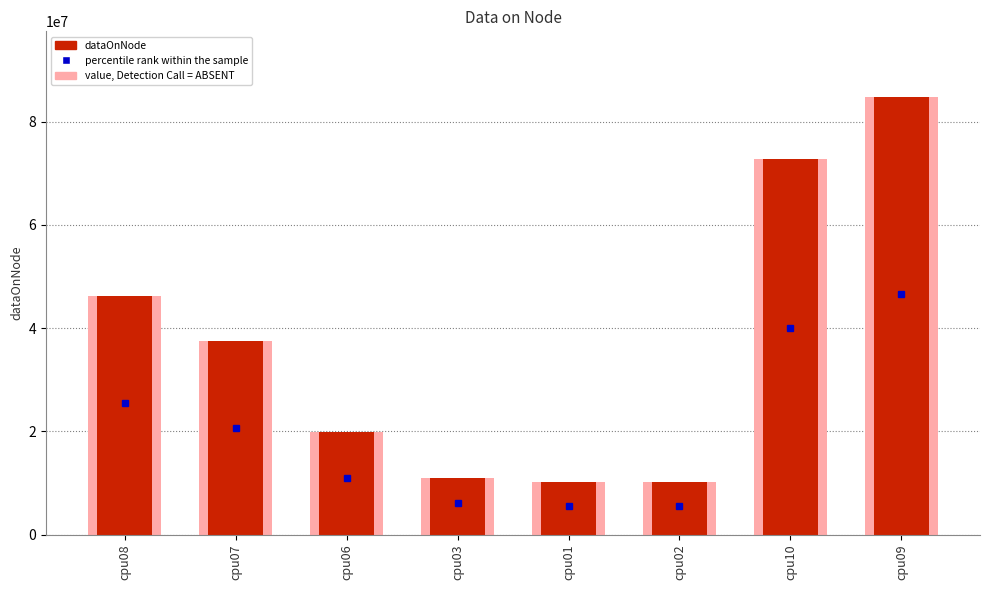

Rank the categories by value from highest to lowest.

cpu09, cpu10, cpu08, cpu07, cpu06, cpu03, cpu02, cpu01